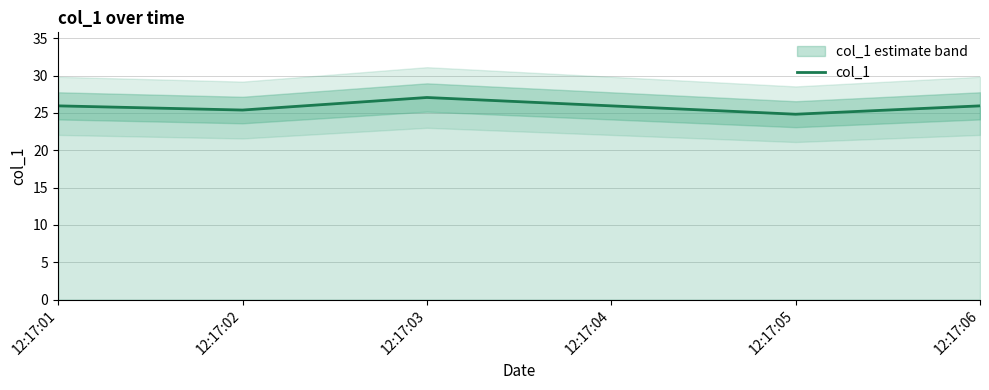

What is the average value?

25.8